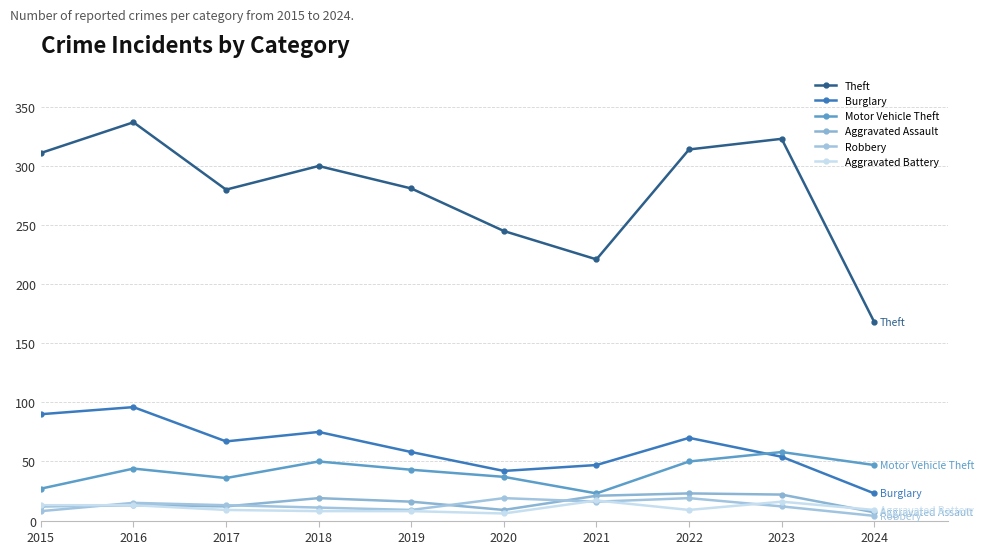

At which category does Burglary reach its first local peak?

2016